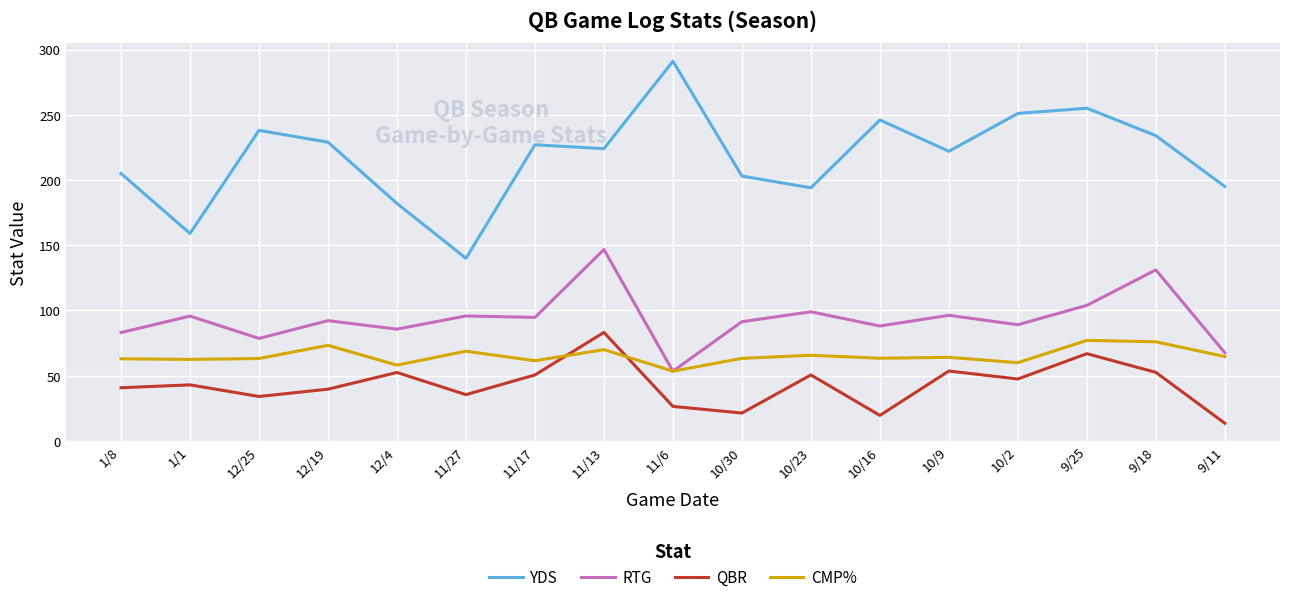

What is the minimum value for YDS?

140.0